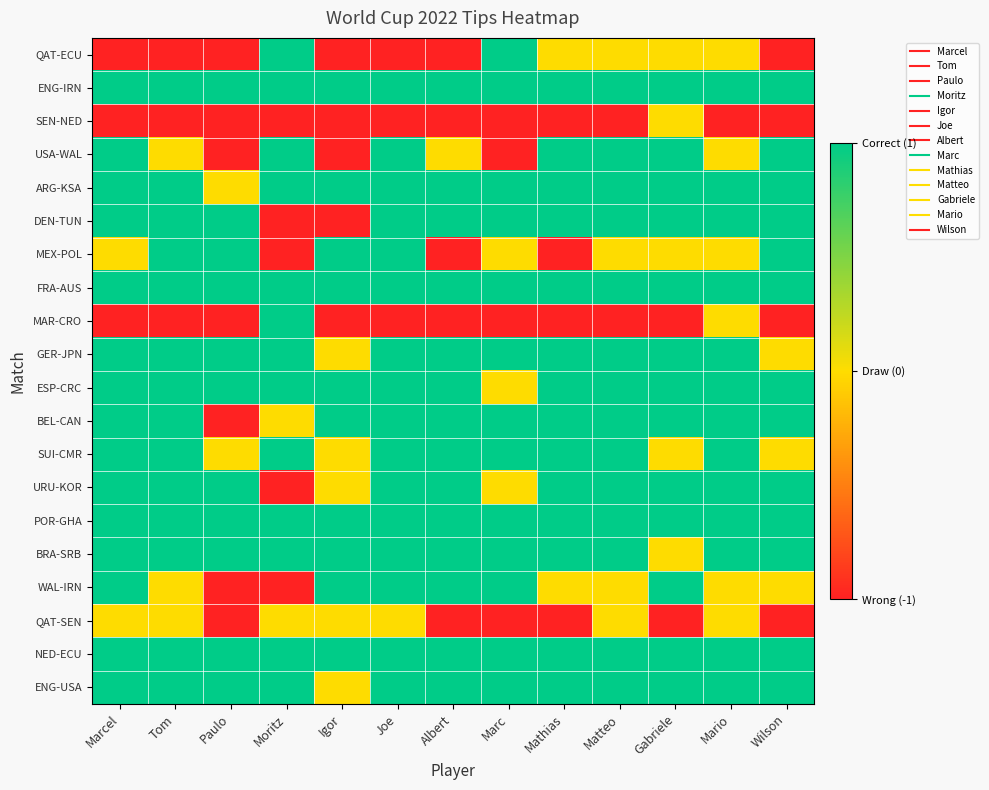

What is the total value across all series at Paulo?

4